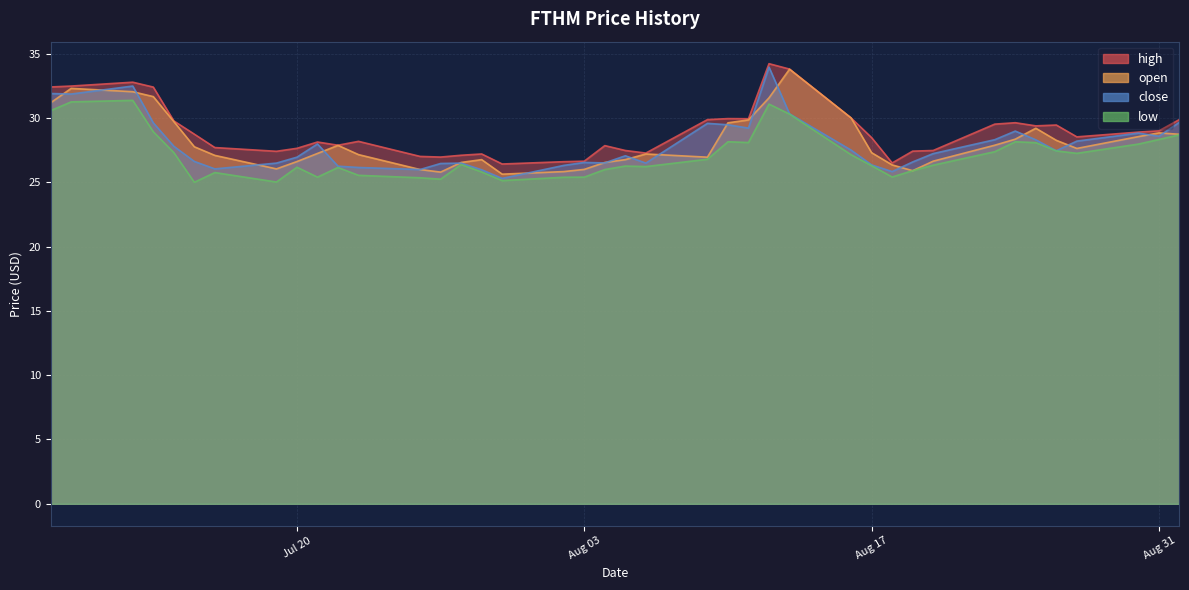

What is the minimum value shown in the chart?

25.0